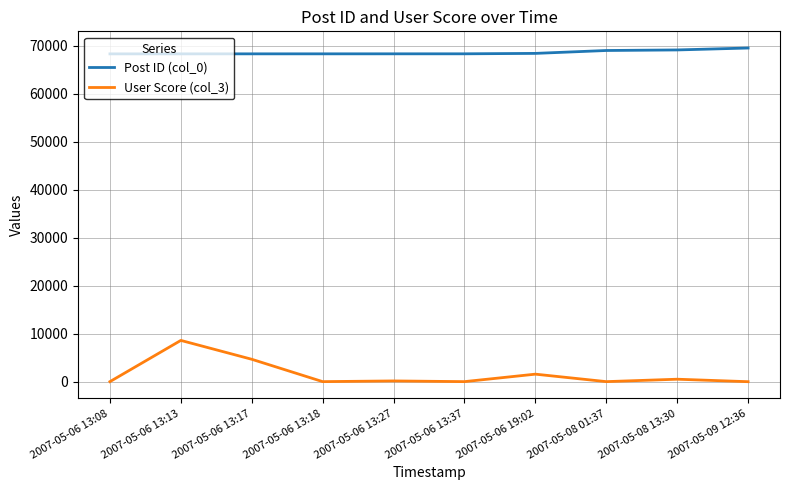

What is the greatest value displayed?

69488